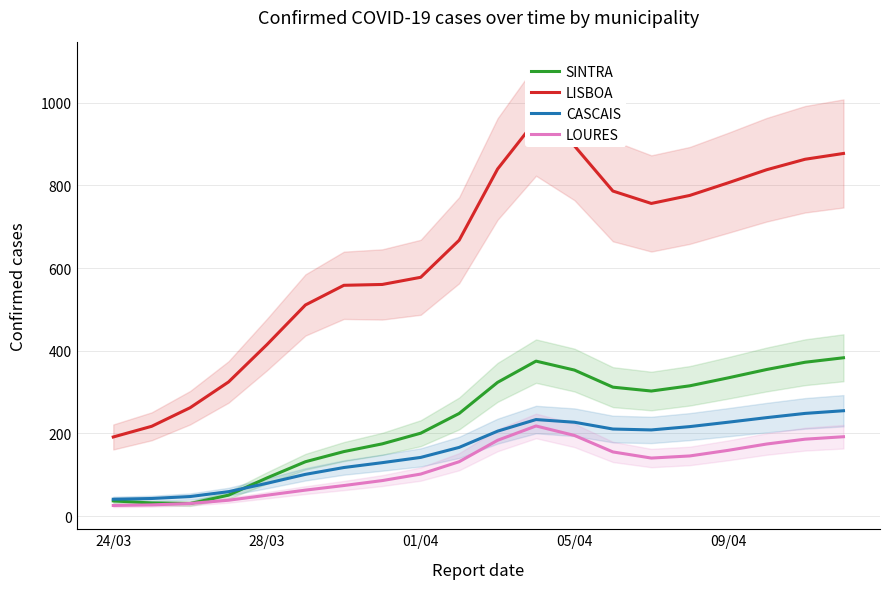

Where is the first local maximum for LISBOA?

11